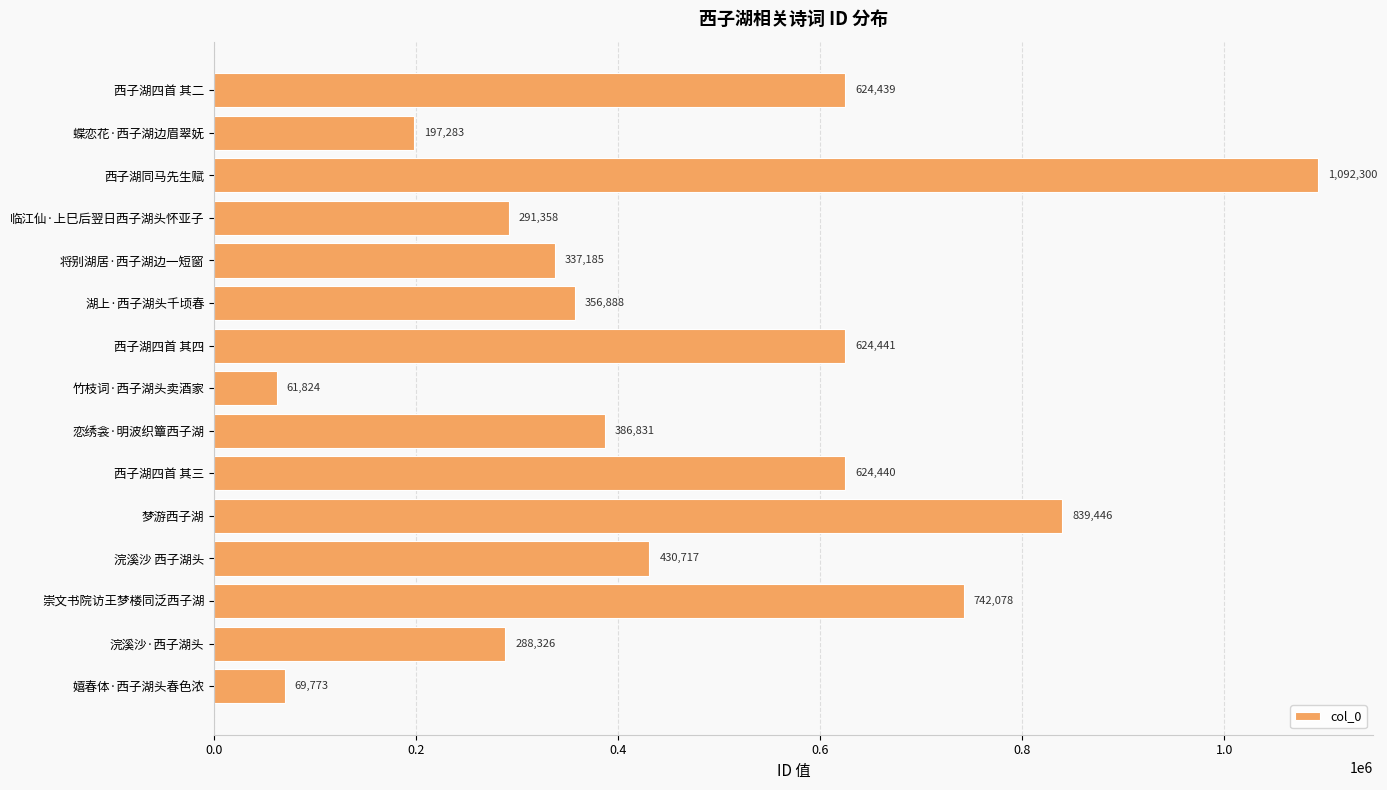

Which has a higher value, 将别湖居·西子湖边一短窗 or 临江仙·上巳后翌日西子湖头怀亚子?

将别湖居·西子湖边一短窗